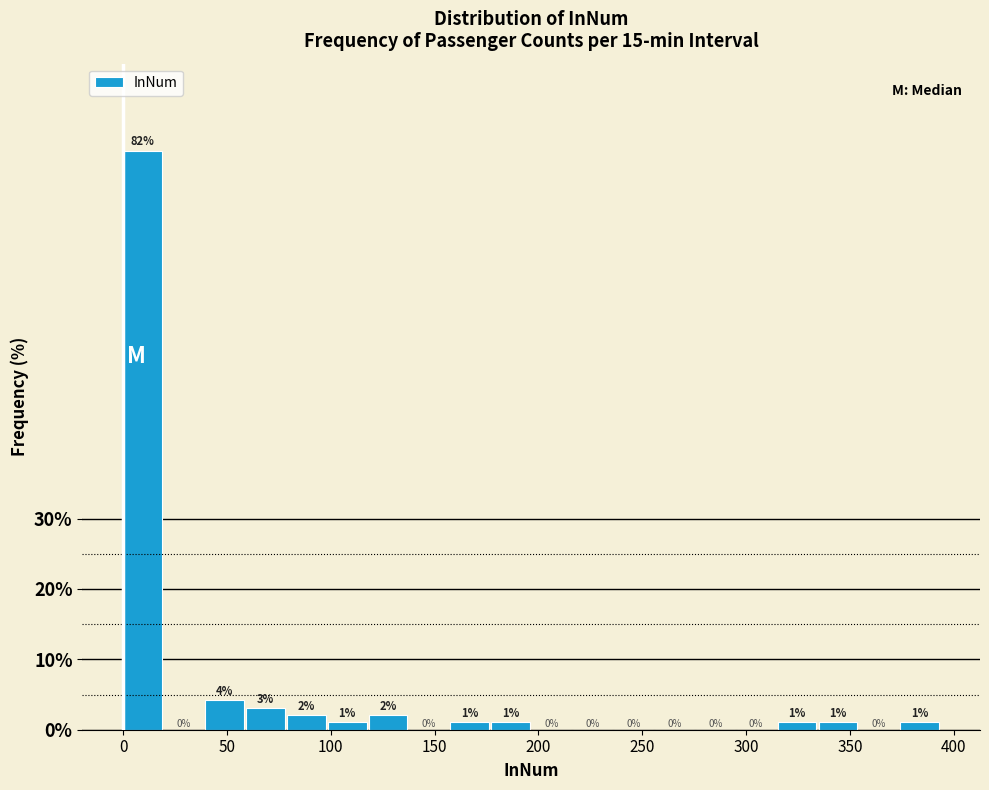

Read against the x-axis, roughly where is the centre of the tallest bar?

10